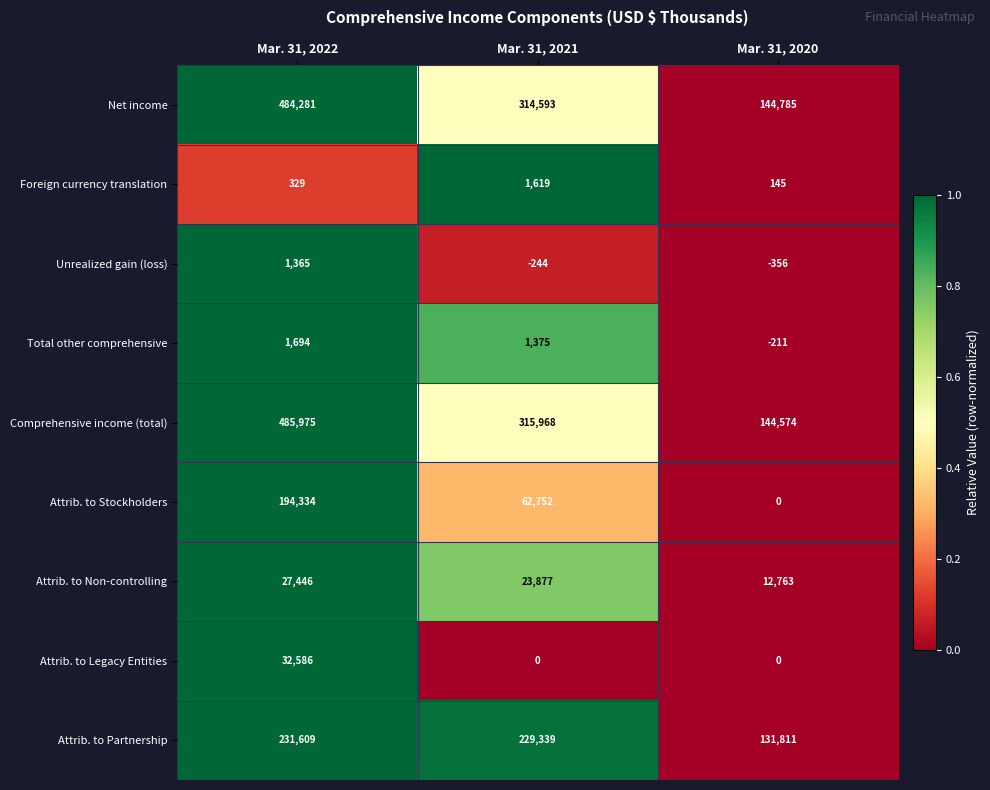

What value does the Net income series have at Mar. 31, 2021, to the nearest 100?

314600